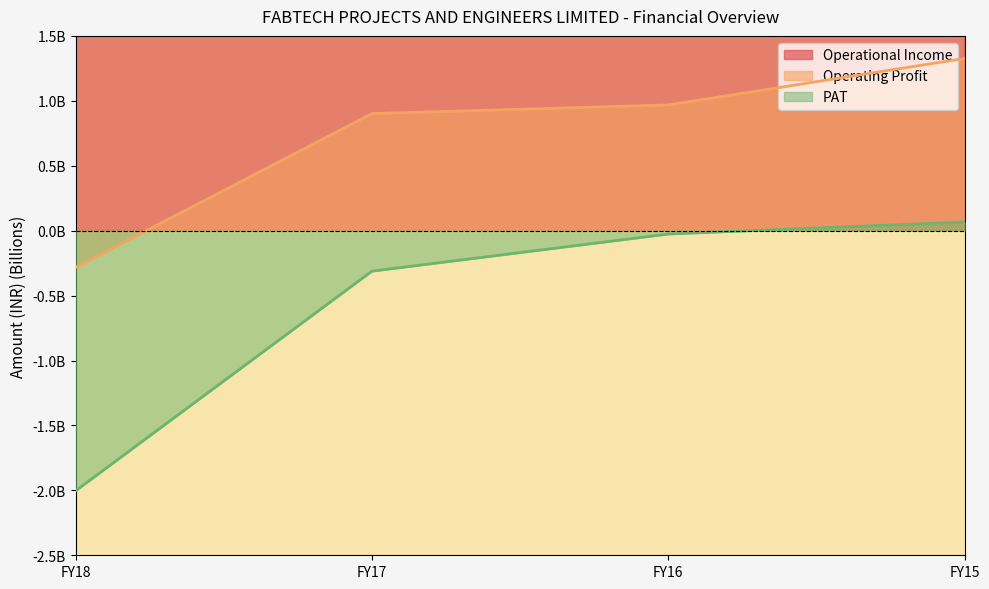

How many lines are shown in the chart?

3